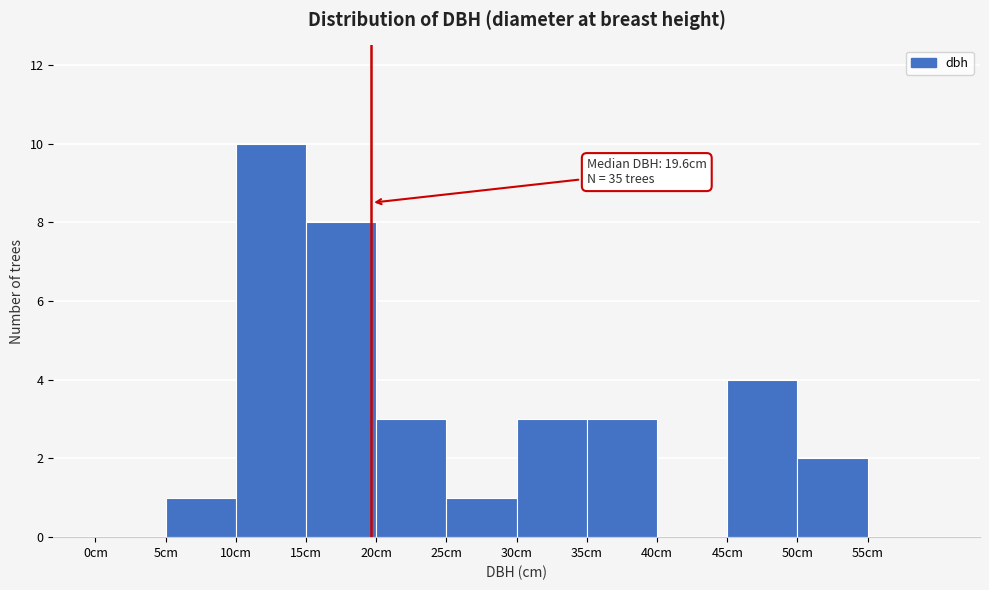

Over which range of the x-axis is the bar tallest?

10 to 15